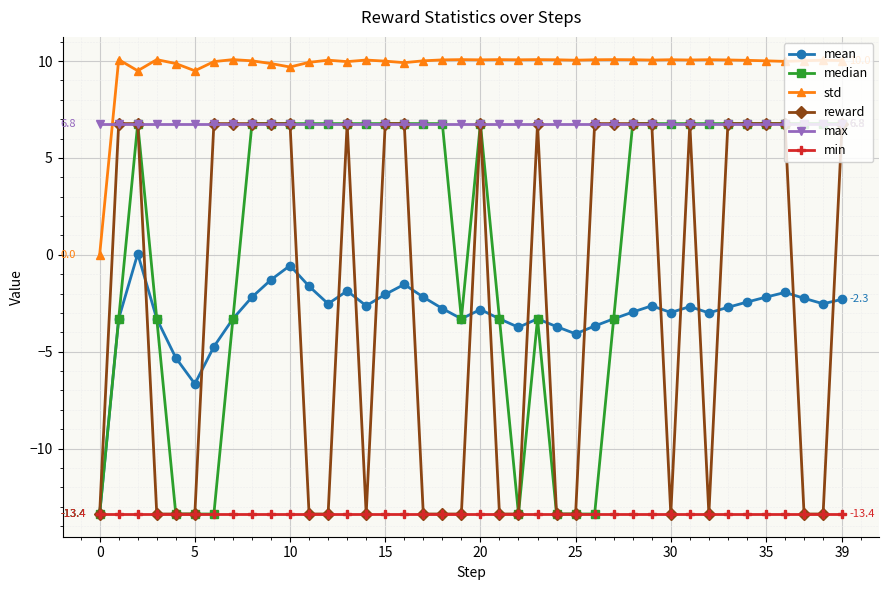

True or false: mean has more than 0 interior local peaks.

True